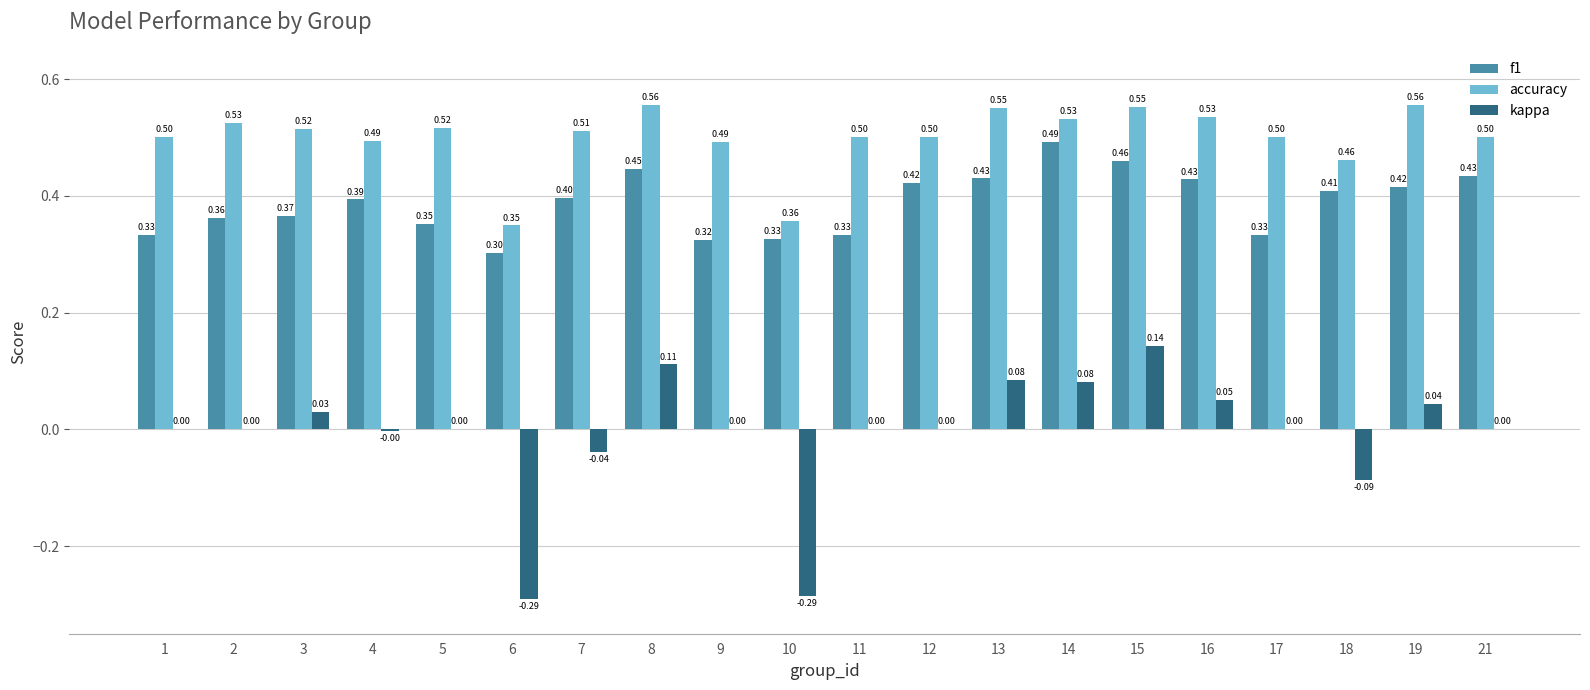

Is the value of accuracy at 13 greater than the value of kappa at 2?

Yes